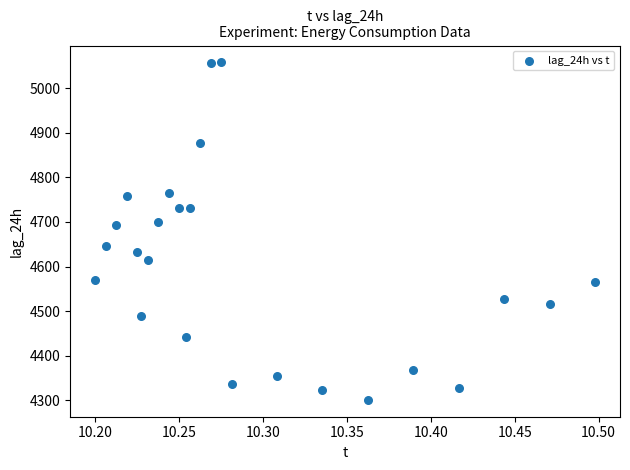

What is the range of Y values (max minus min)?

757